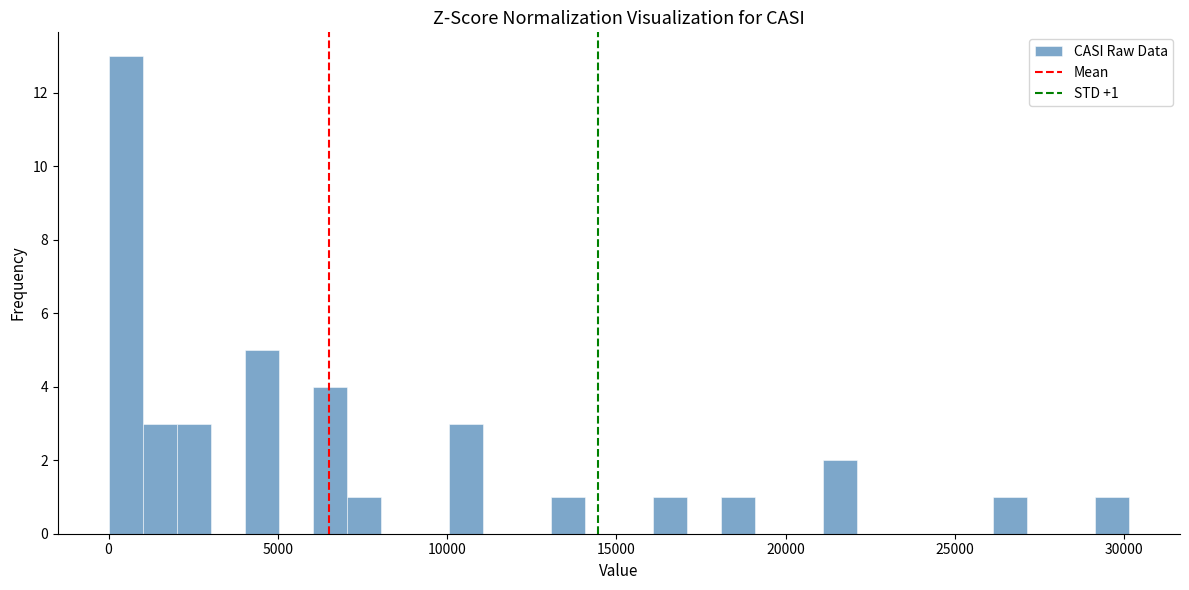

Around what value on the x-axis is the tallest bar? Give the approximate position of its centre, as read against the axis.

500